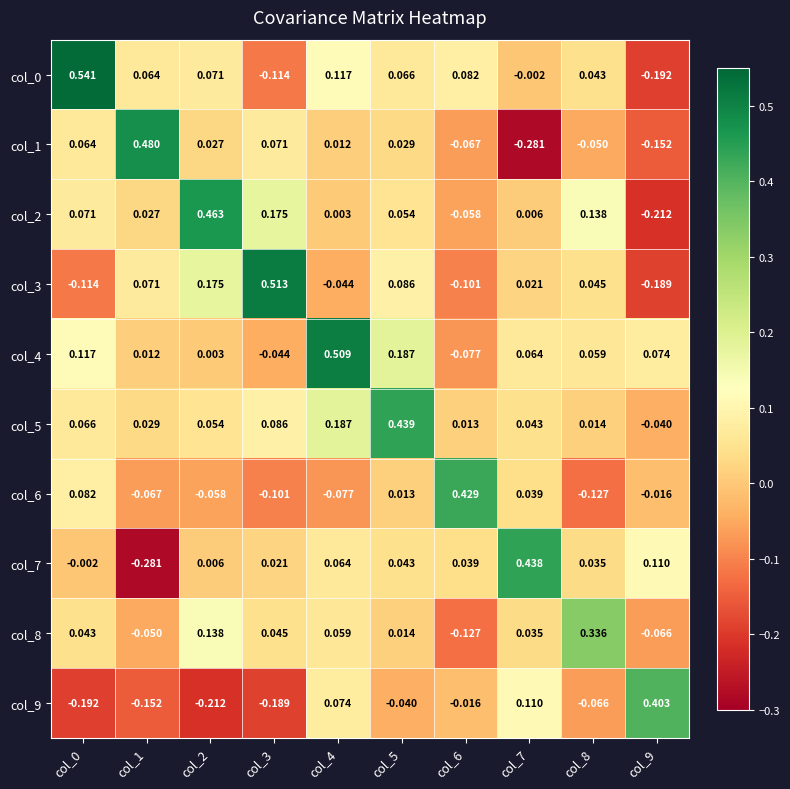

How many data points in col_1 are less than 0?

4